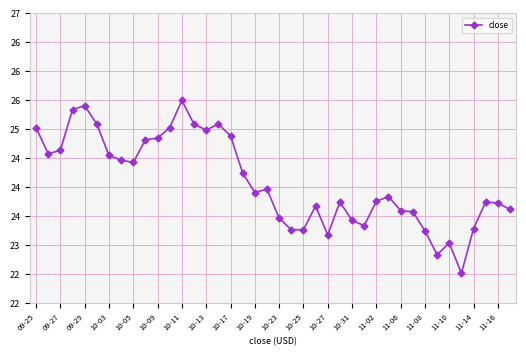

Does the chart have visible grid lines?

Yes